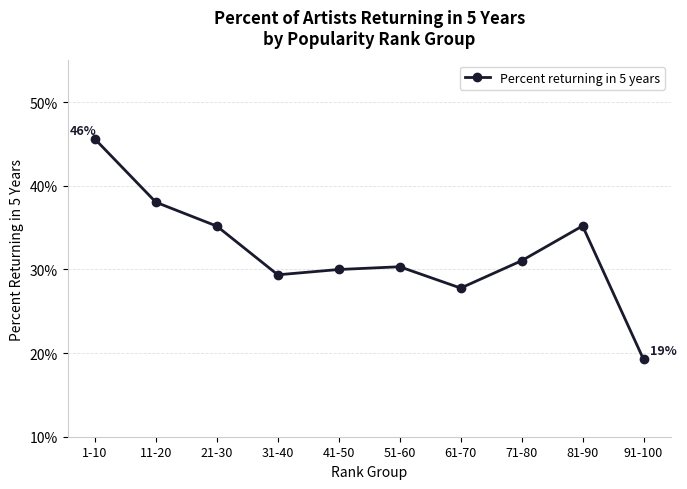

What is the maximum value shown in the chart?

0.5